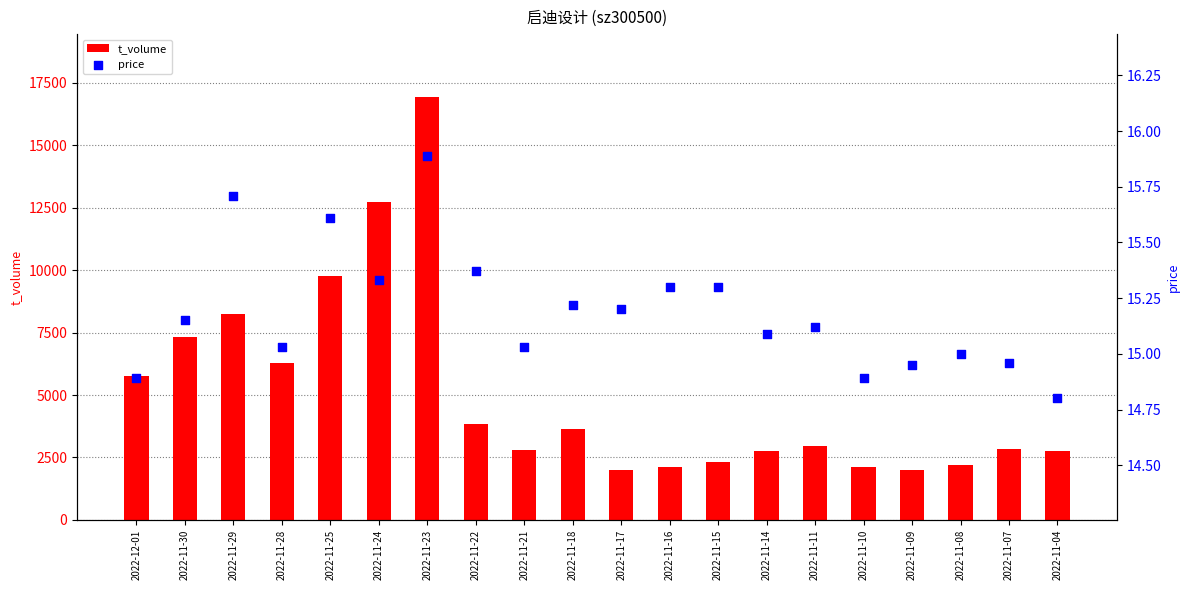

Is the value of price at 2022-11-18 greater than the value of t_volume at 2022-11-22?

No